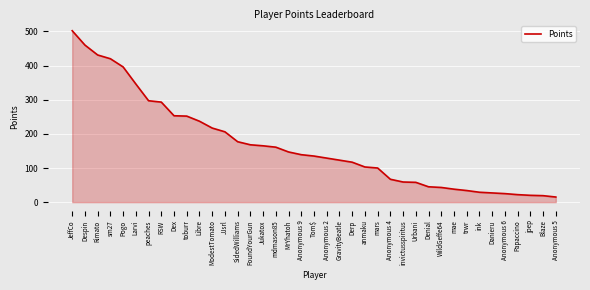

What position from the left is mars?

25